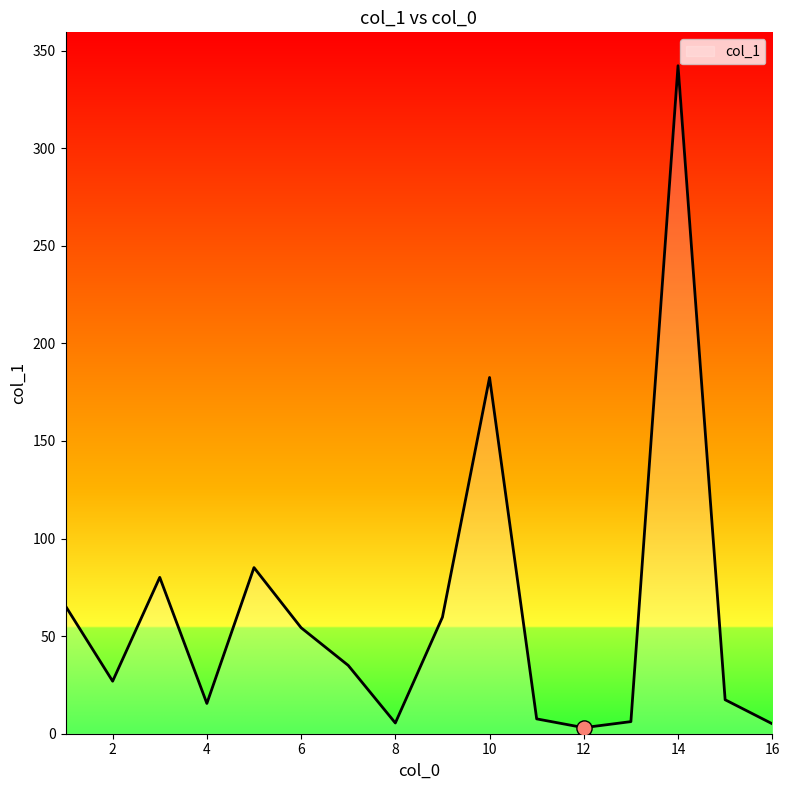

What is the difference between the maximum and minimum values?

339.1